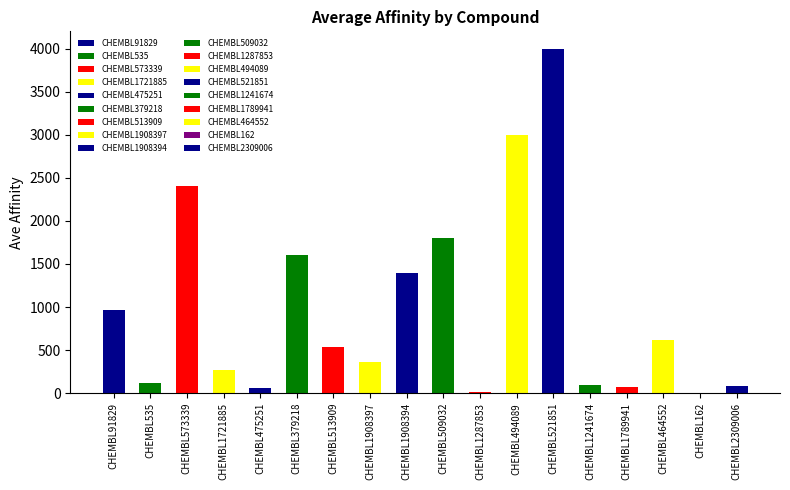

List the labels in order of value, smallest first.

CHEMBL162, CHEMBL1287853, CHEMBL475251, CHEMBL1789941, CHEMBL2309006, CHEMBL1241674, CHEMBL535, CHEMBL1721885, CHEMBL1908397, CHEMBL513909, CHEMBL464552, CHEMBL91829, CHEMBL1908394, CHEMBL379218, CHEMBL509032, CHEMBL573339, CHEMBL494089, CHEMBL521851